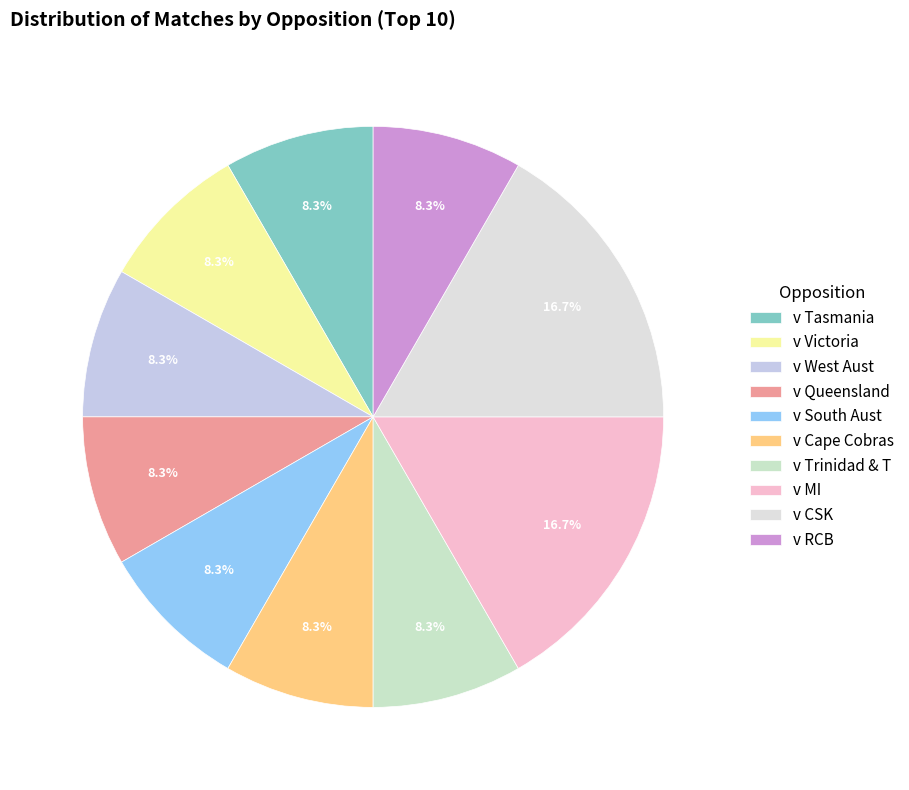

How many slices are in this pie chart?

10